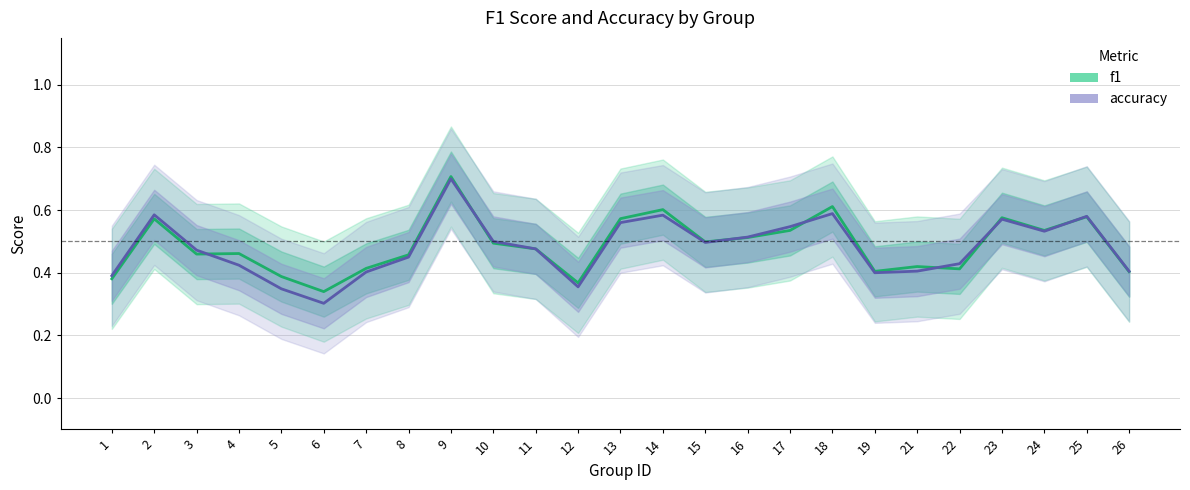

At which category is the sum across all series the highest?

9